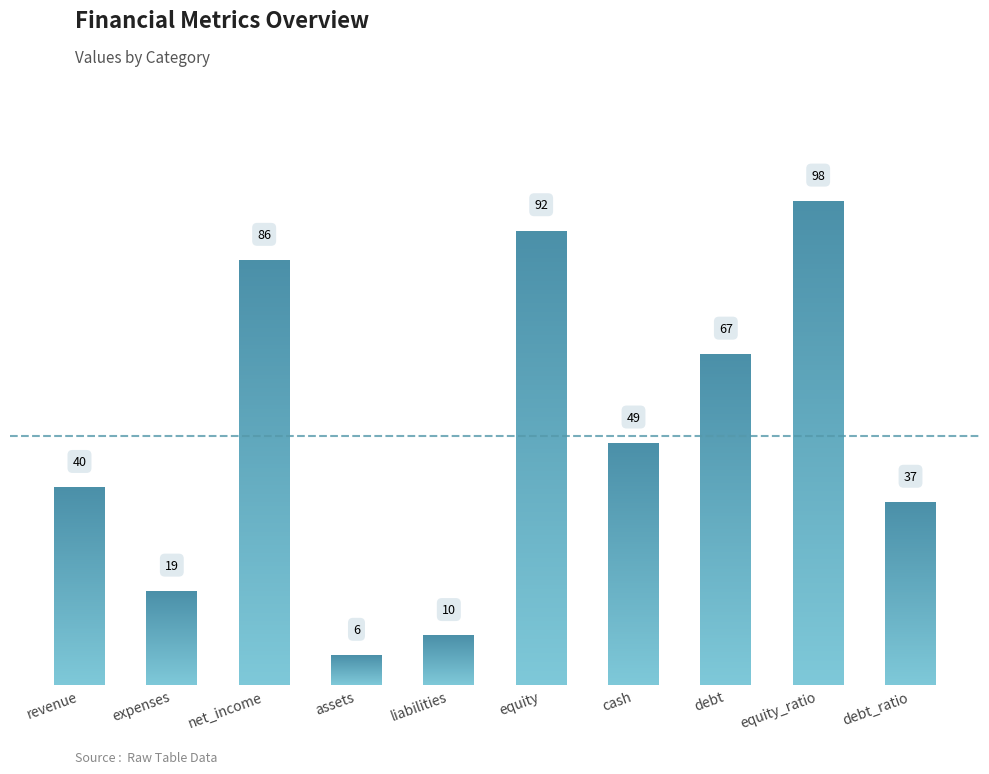

Count the number of data series in this chart.

1